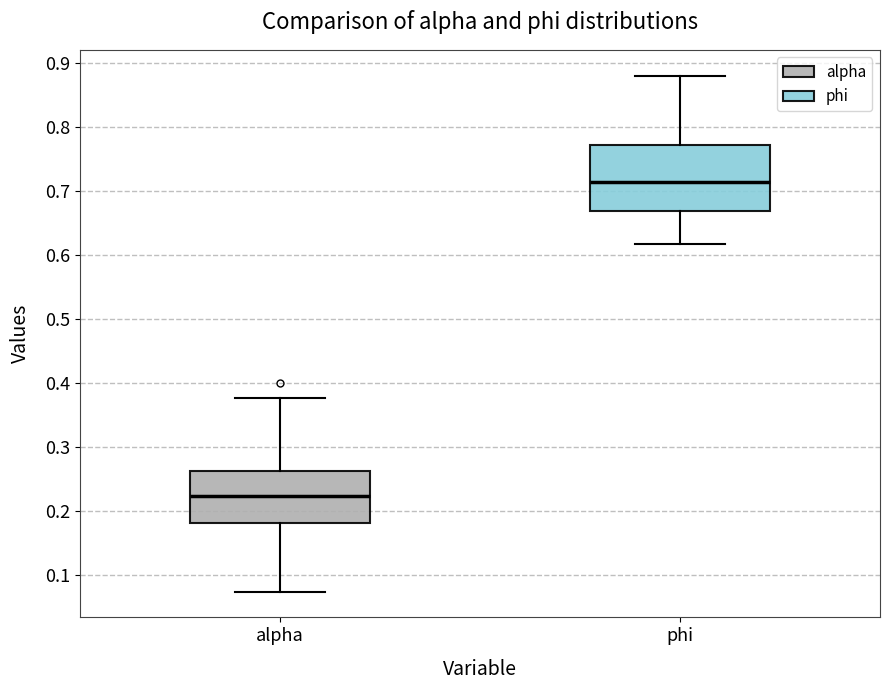

Which box is the tallest, from its lower edge to its upper edge?

phi